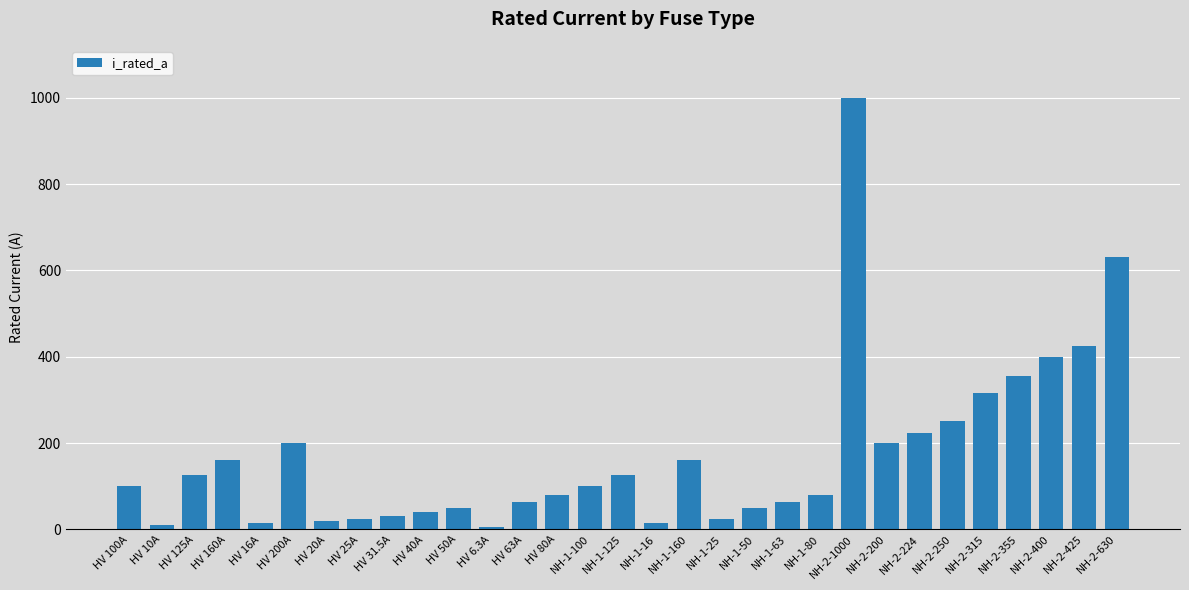

True or false: the data shows 125.0 at HV 125A.

True